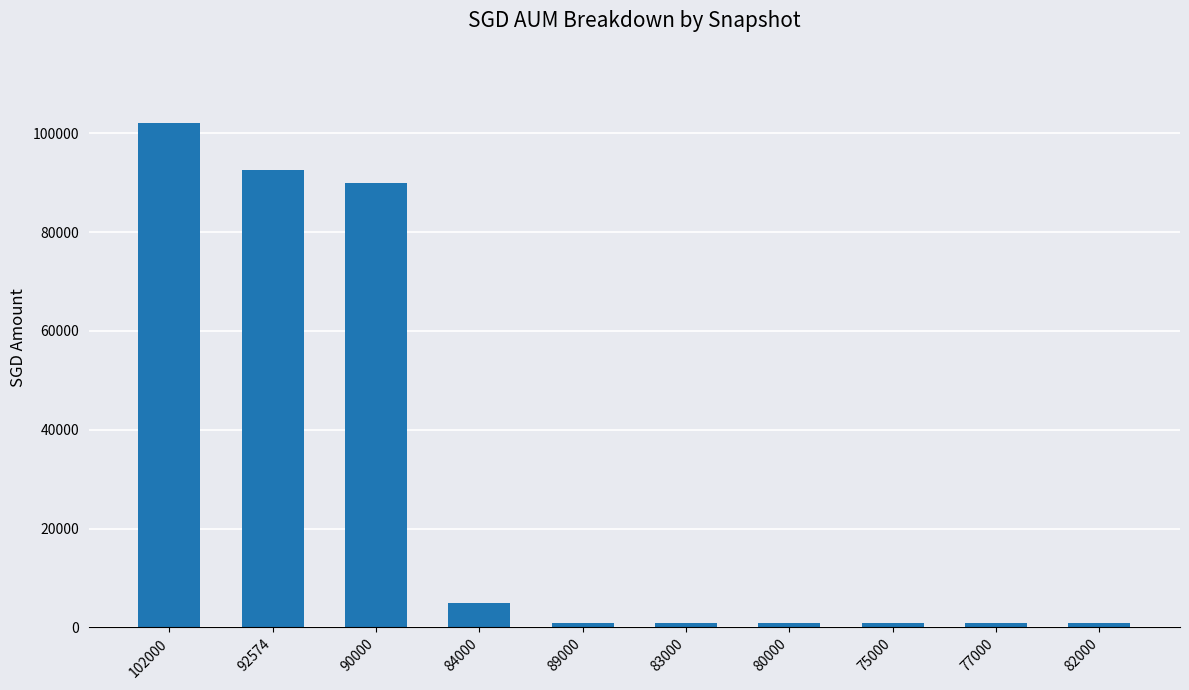

Which category has the highest value across all series?

102000